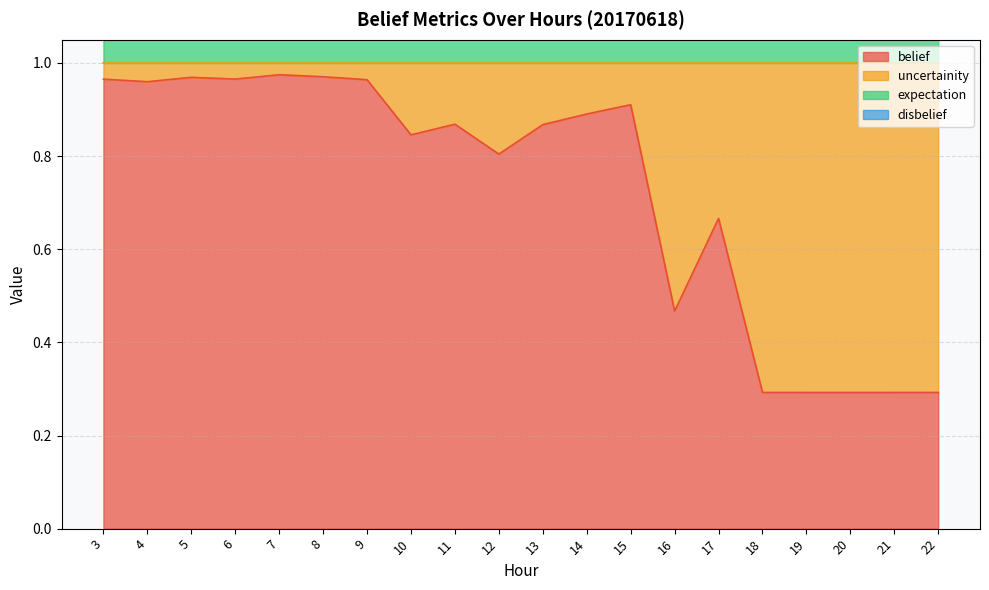

What is the value of the expectation point at the 8th from the left?

1.9